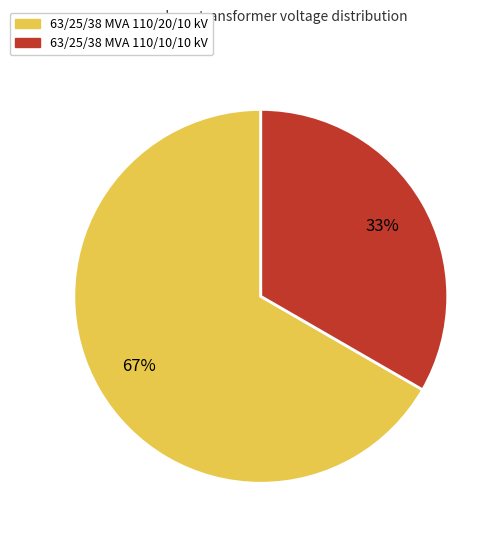

What percentage is the 63/25/38 MVA 110/20/10 kV slice, to the nearest percent?

67%